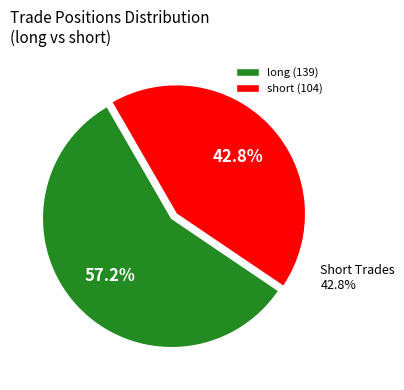

How many segments does this pie chart have?

2